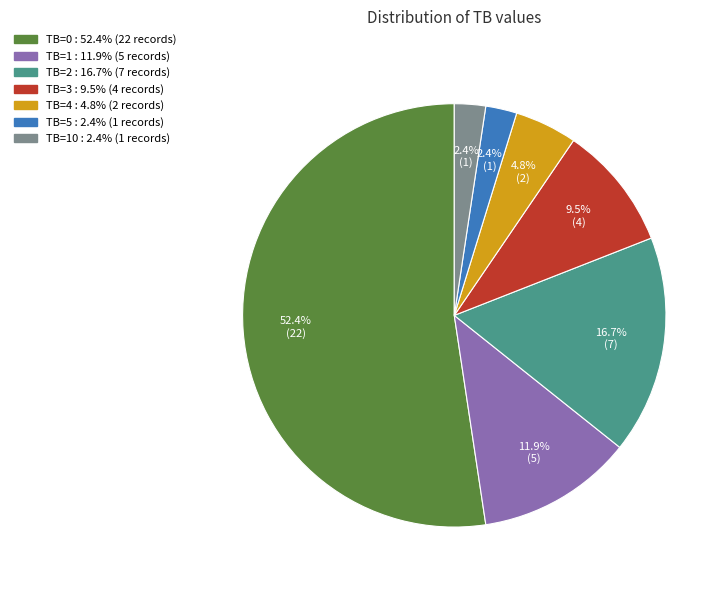

Is there a majority slice in this chart?

Yes